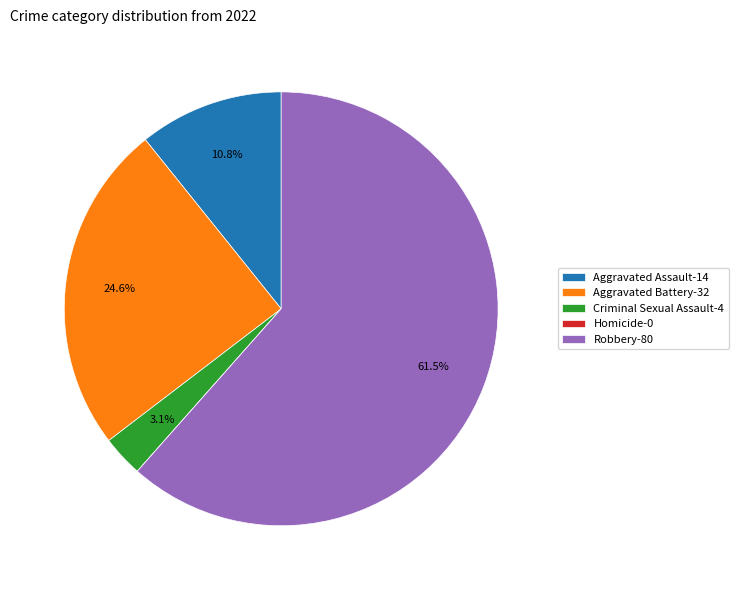

To the nearest percent, what is the combined percentage of Robbery and Aggravated Battery?

86%